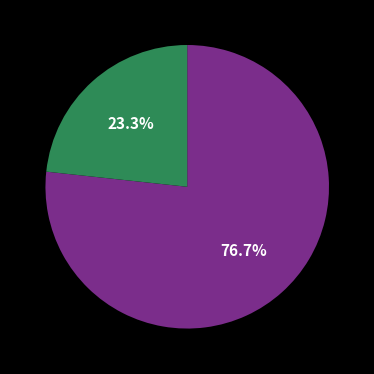

Is there a majority slice in this chart?

Yes